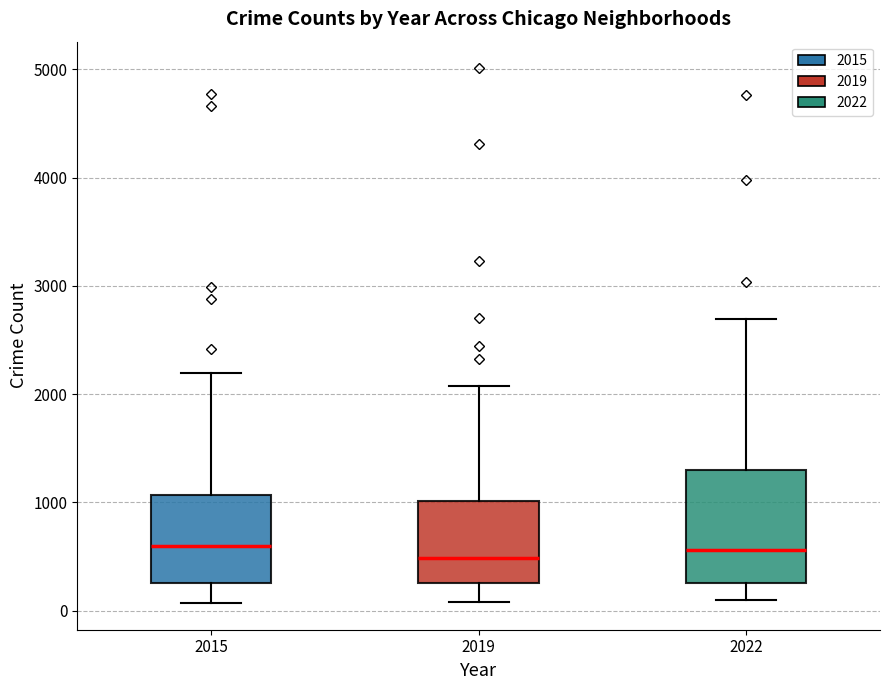

Which box is the tallest, from its lower edge to its upper edge?

2022